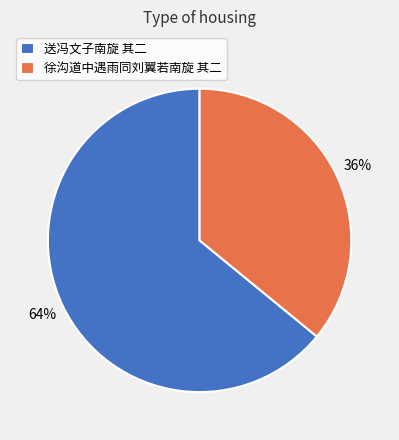

Combined, do 送冯文子南旋 其二 and 徐沟道中遇雨同刘翼若南旋 其二 account for over 50%?

Yes